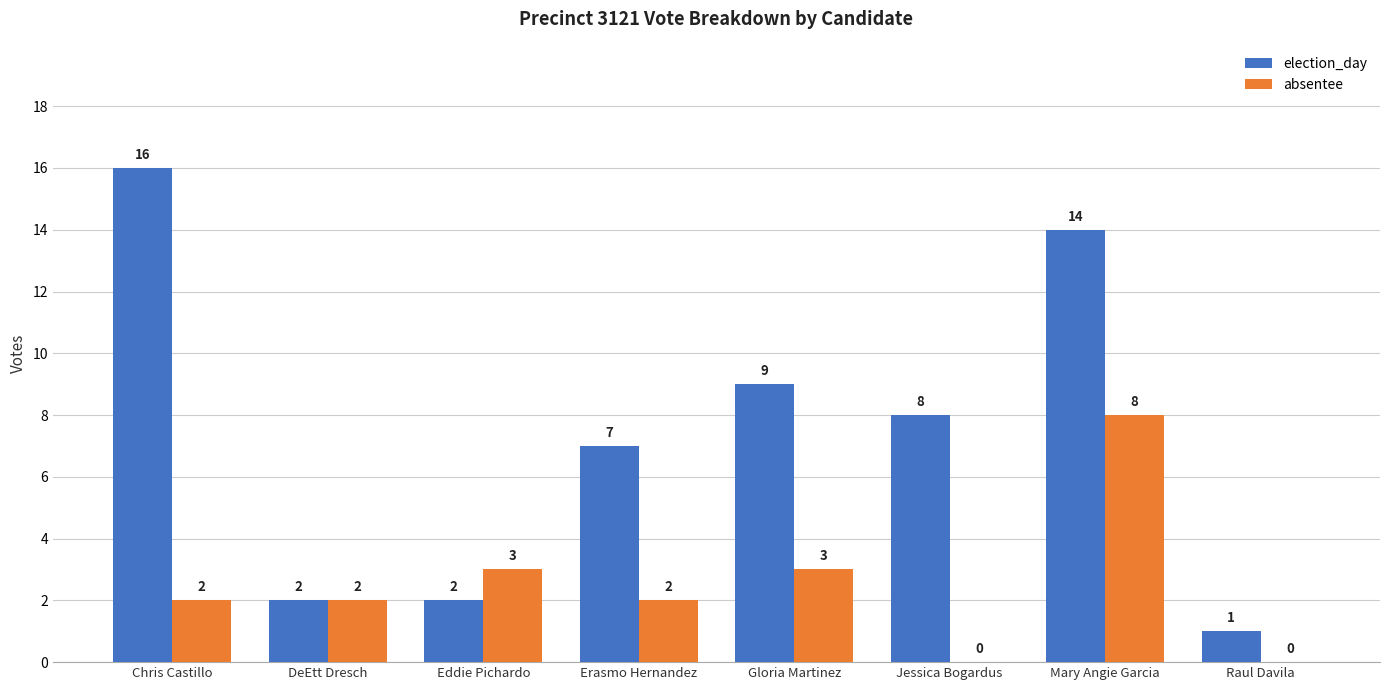

Reading left to right, list all the values displayed in this chart.

election_day: Chris Castillo=16	DeEtt Dresch=2	Eddie Pichardo=2	Erasmo Hernandez=7	Gloria Martinez=9	Jessica Bogardus=8	Mary Angie Garcia=14	Raul Davila=1
absentee: Chris Castillo=2	DeEtt Dresch=2	Eddie Pichardo=3	Erasmo Hernandez=2	Gloria Martinez=3	Jessica Bogardus=0	Mary Angie Garcia=8	Raul Davila=0